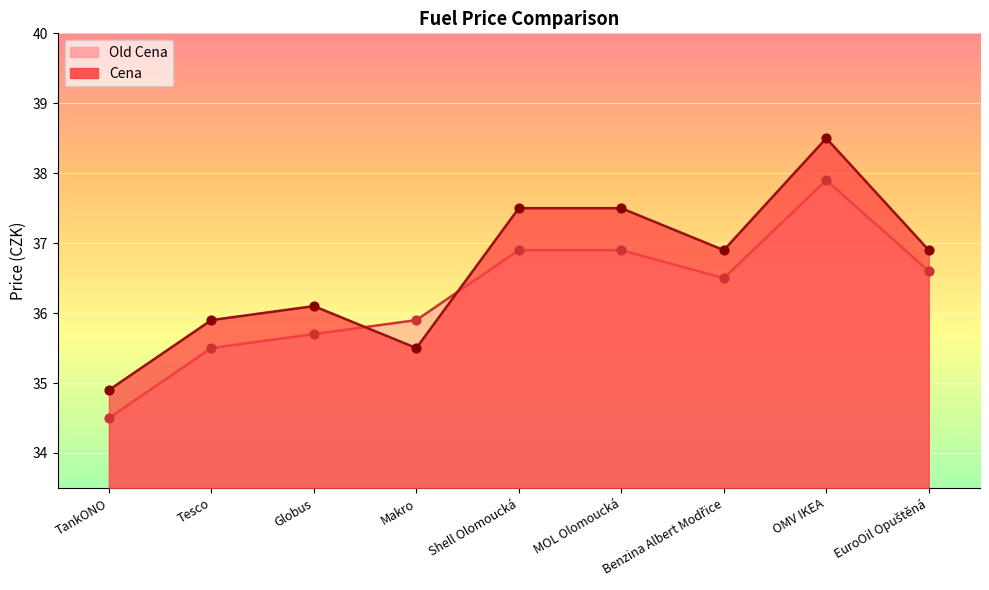

At how many categories does at least one series exceed 36?

6